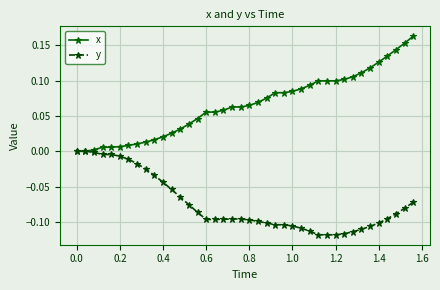

List the series in order of their overall mean, highest first.

x, y